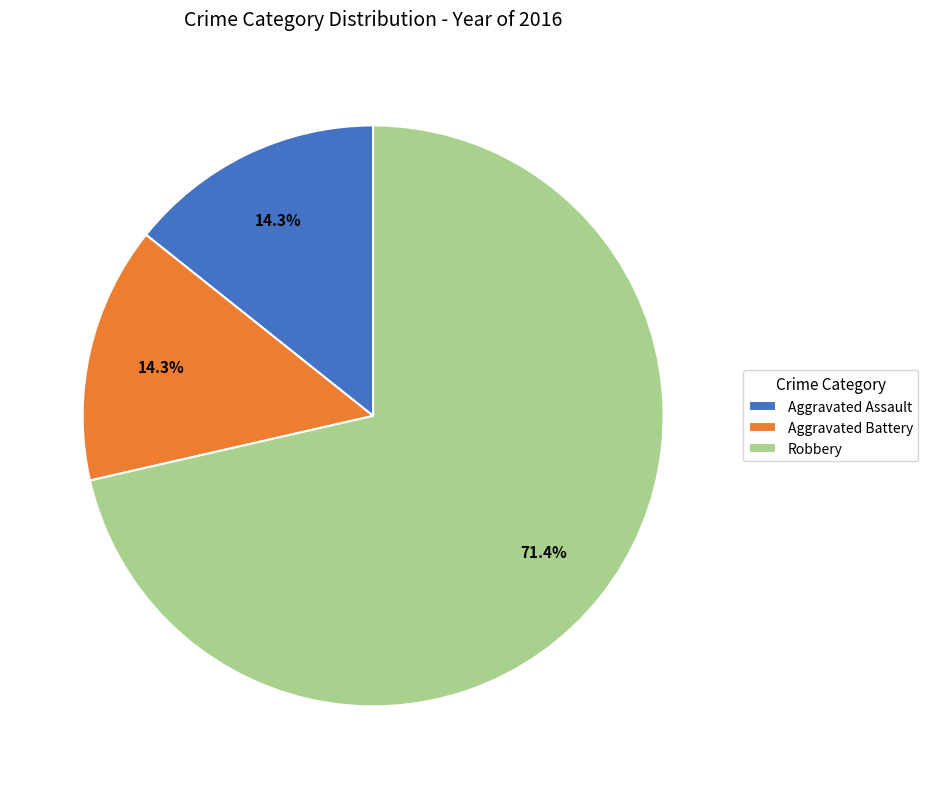

How many slices are in this pie chart?

3